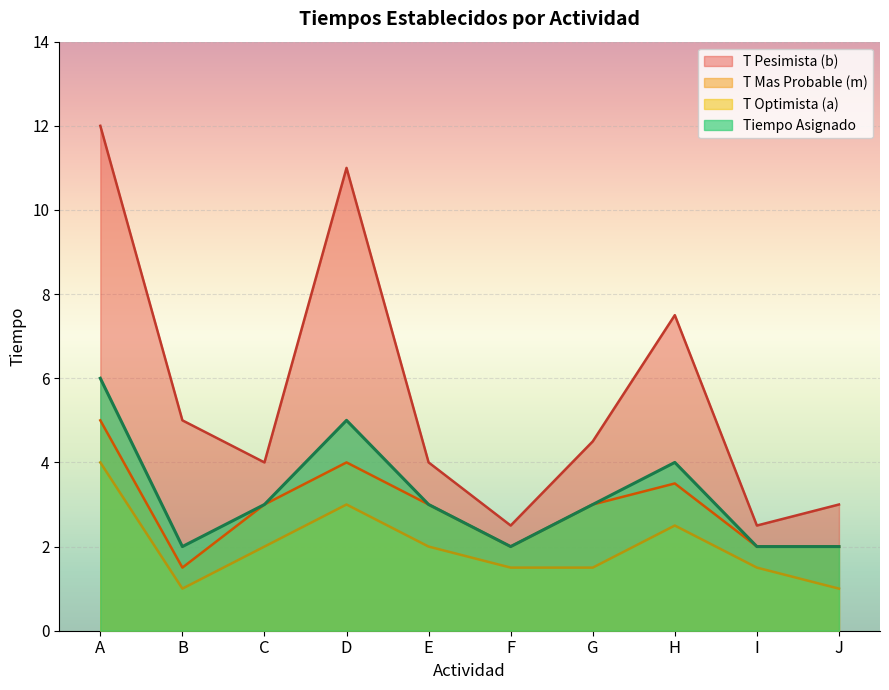

At which label is Tiempo Asignado closest to 4?

H